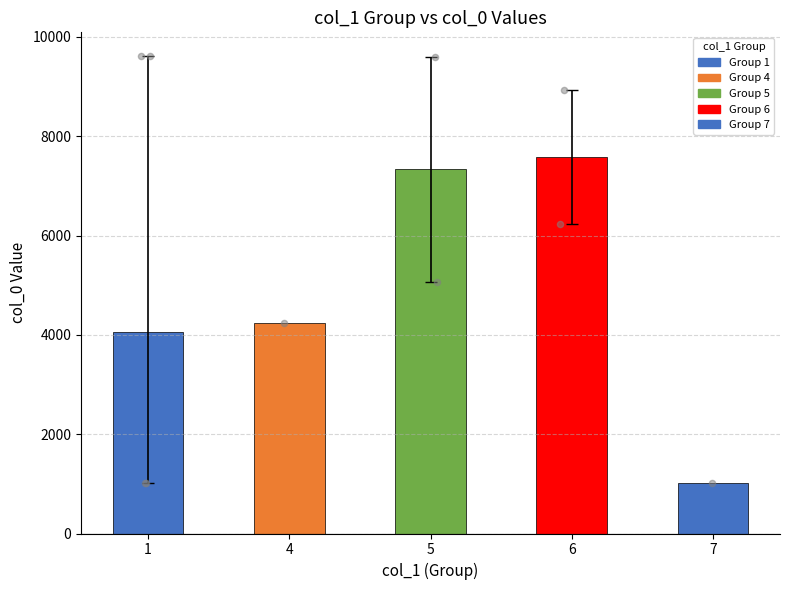

What is the ratio of the value at 6 to the value at 1?

1.9